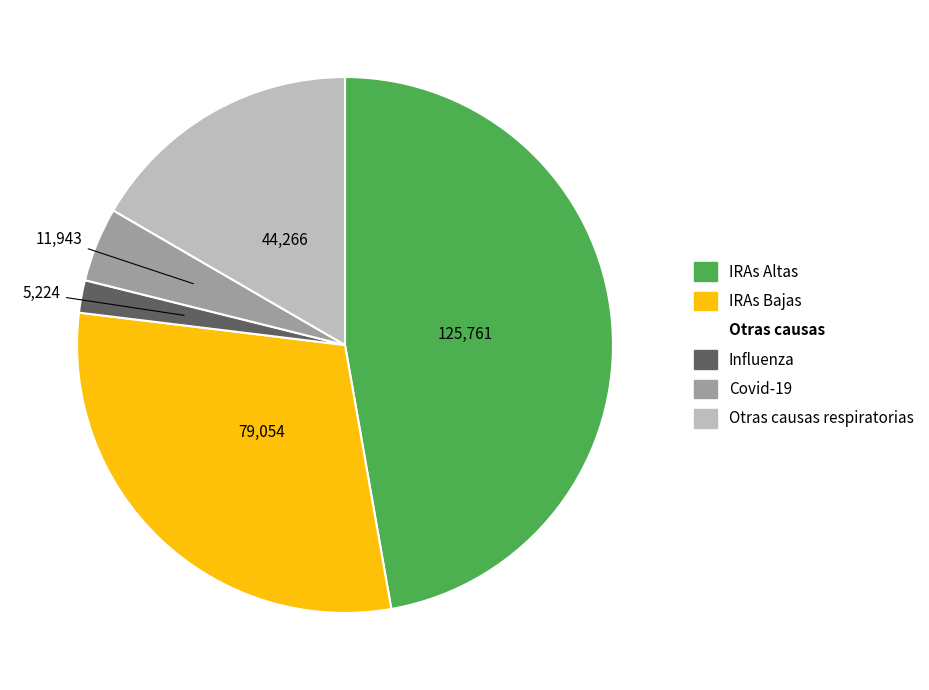

Is there any slice that represents more than half of the pie?

No